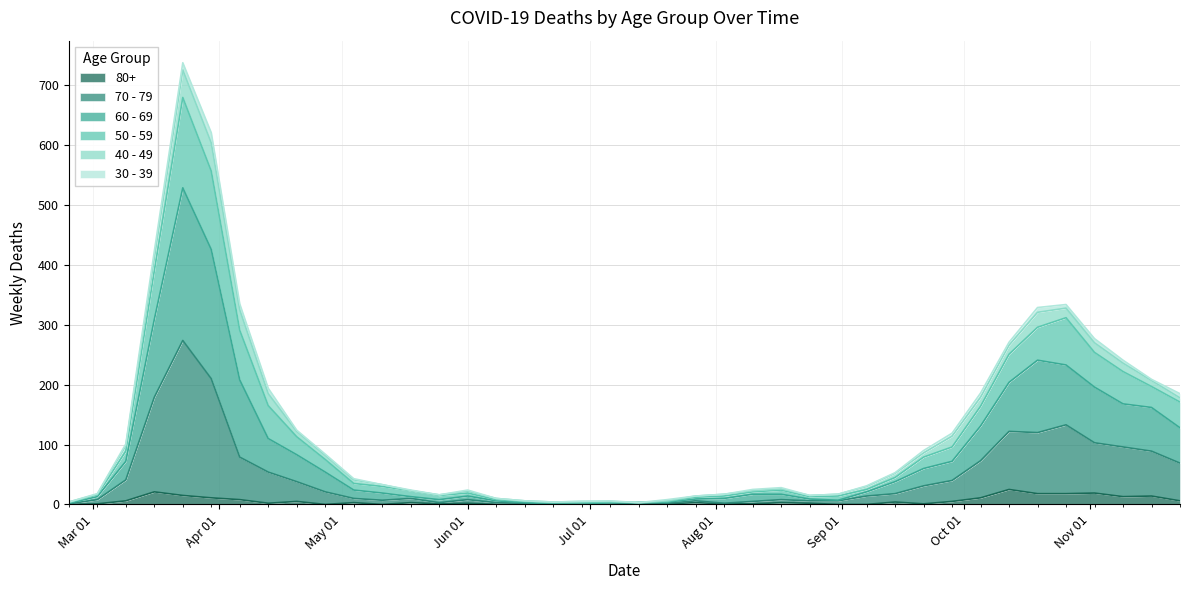

What is the average value of the 70 - 79 series?

47